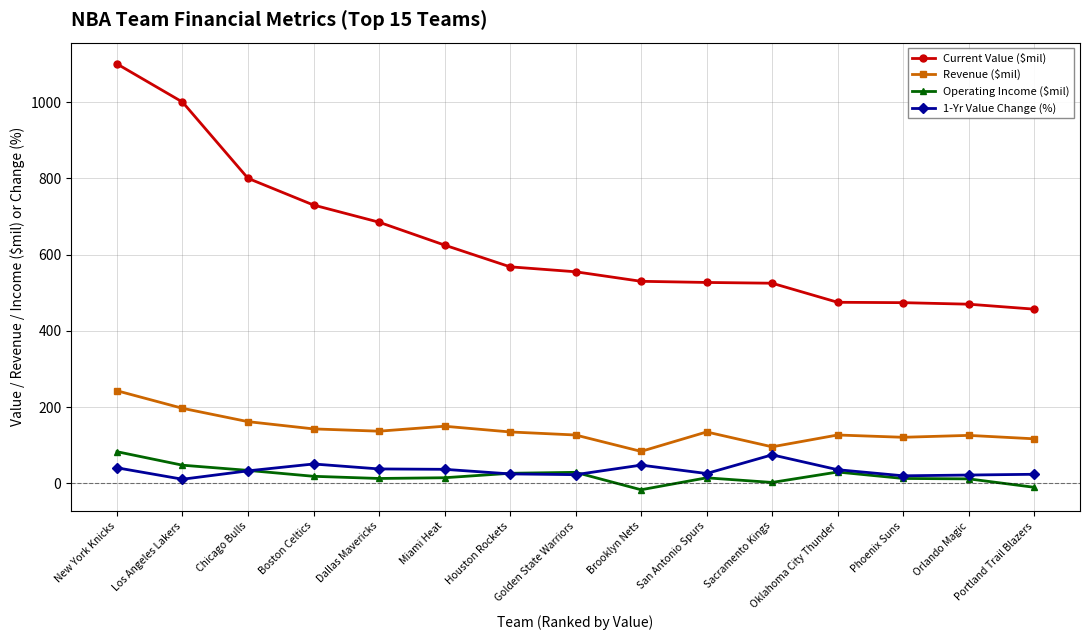

How many series are shown in this chart?

4